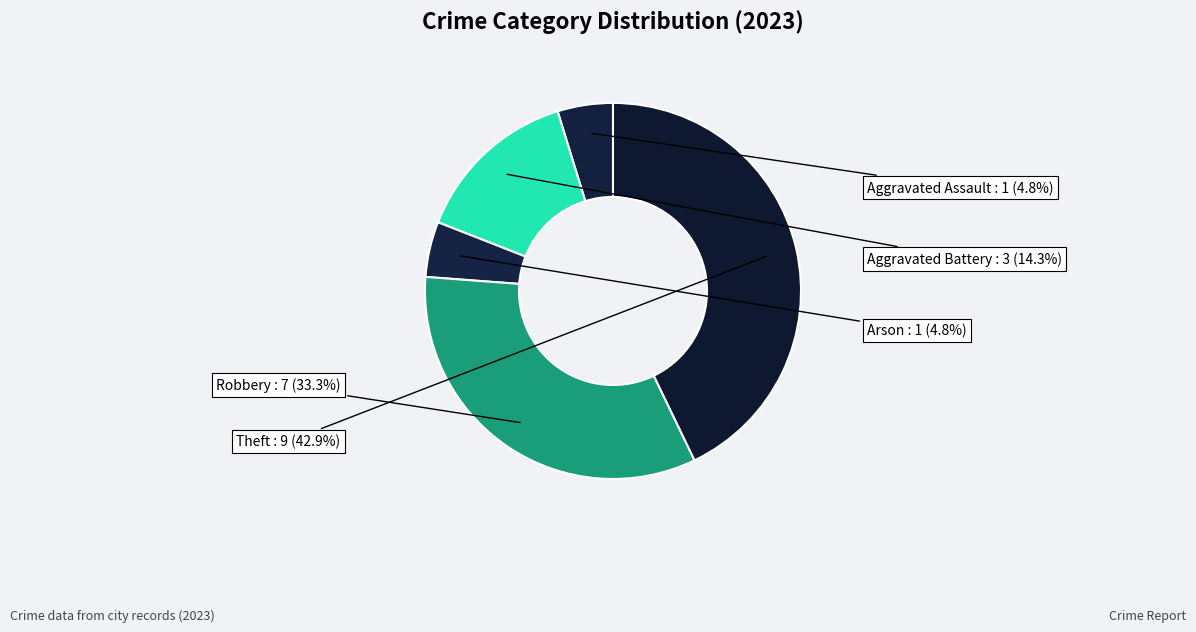

How many slices are in this pie chart?

5